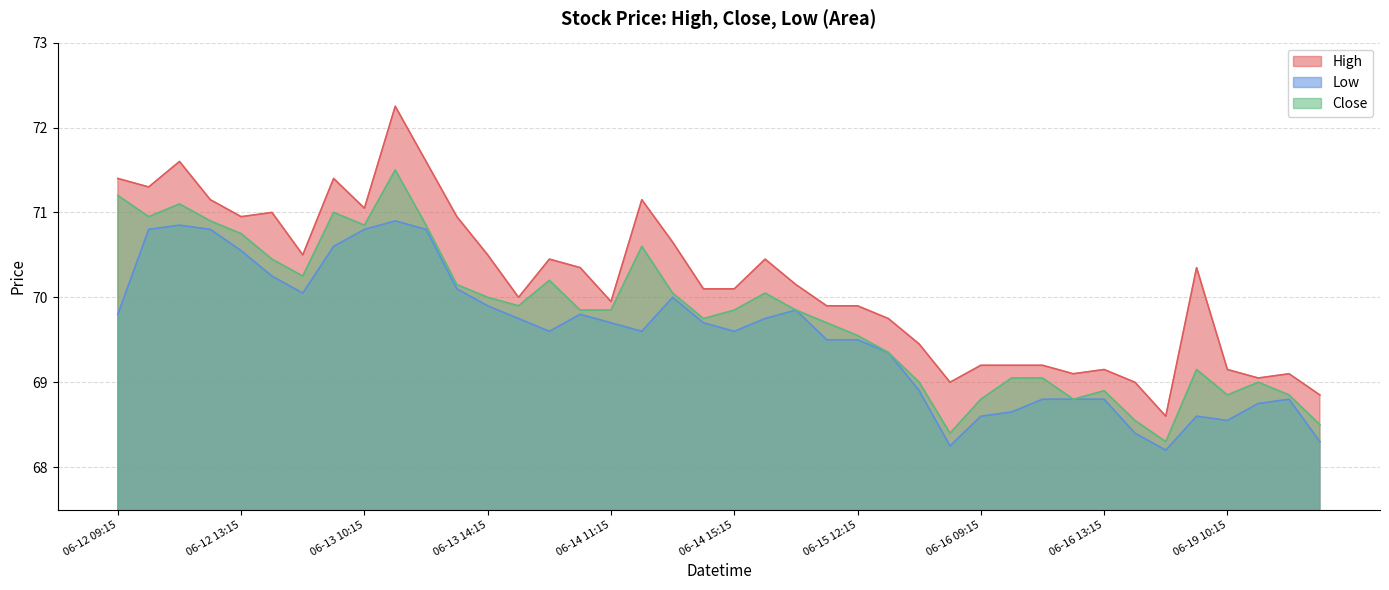

At which label does Close reach its peak?

2023-06-13 11:15